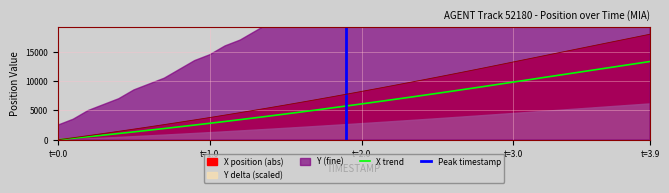

What is the highest value of the X trend series?

13346.8